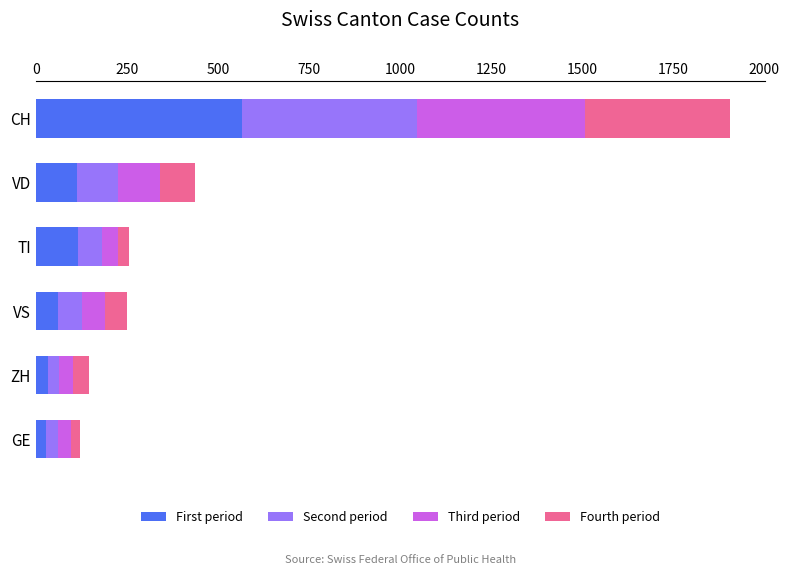

What is the total value across all series at VS?

250